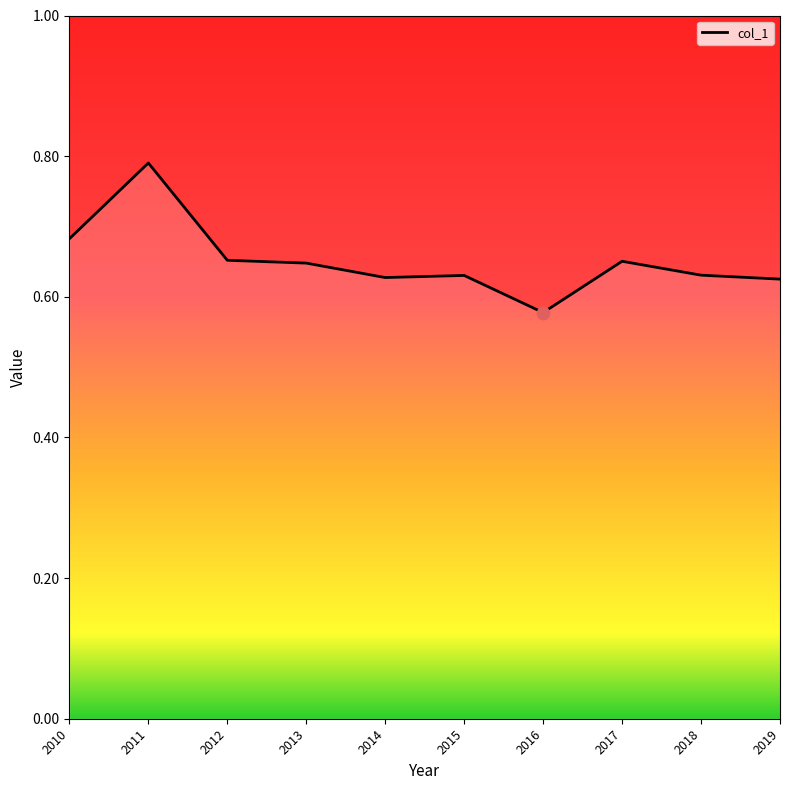

Which has a higher value, 2010 or 2014?

2010